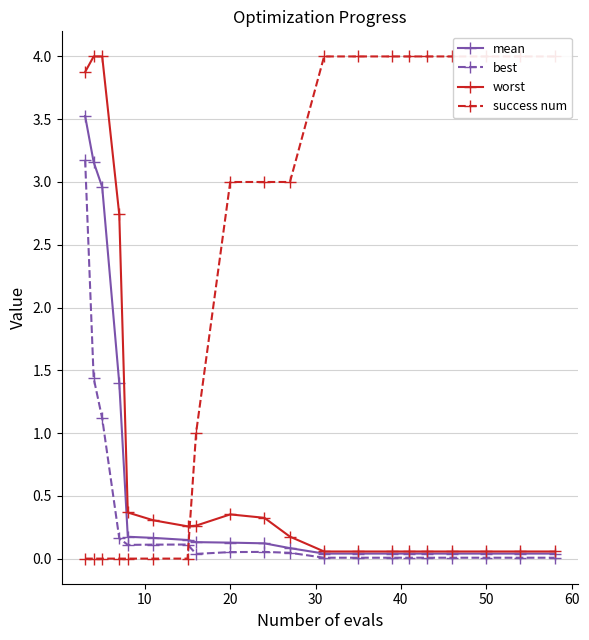

True or false: best has more than 0 points higher than both neighbors.

True